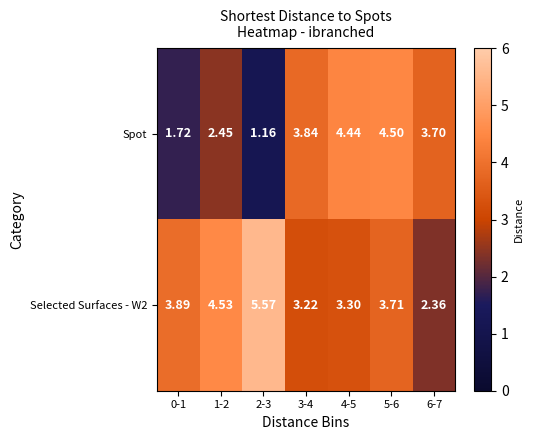

Count the number of categories in the chart.

7